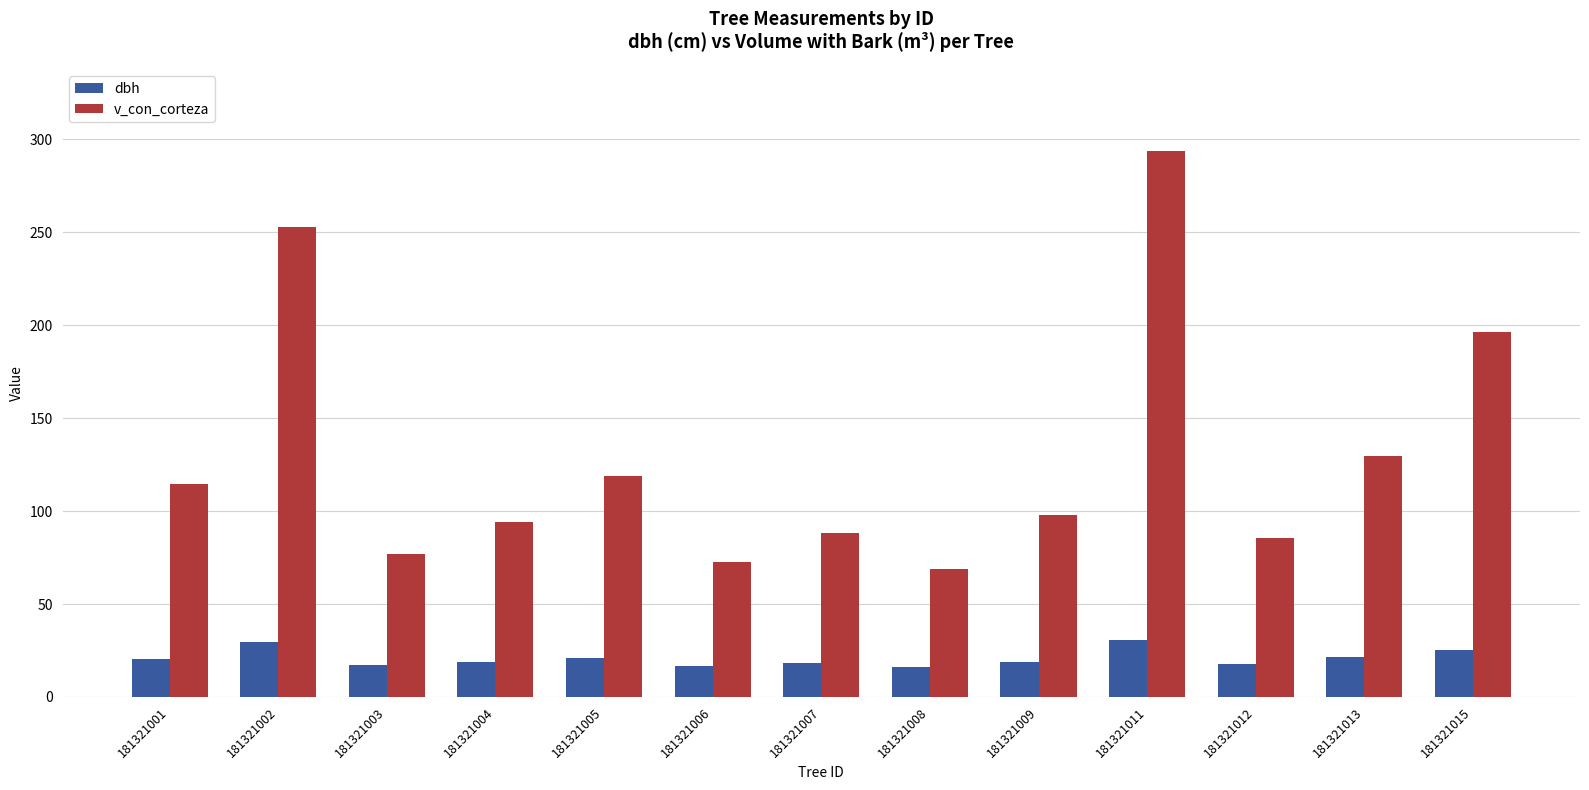

What is the difference between the v_con_corteza values at 181321015 and 181321001?

81.9